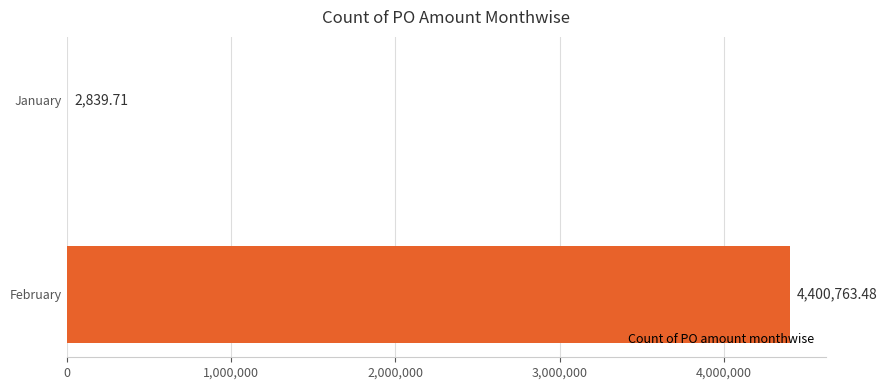

What is the average value?

2201801.6